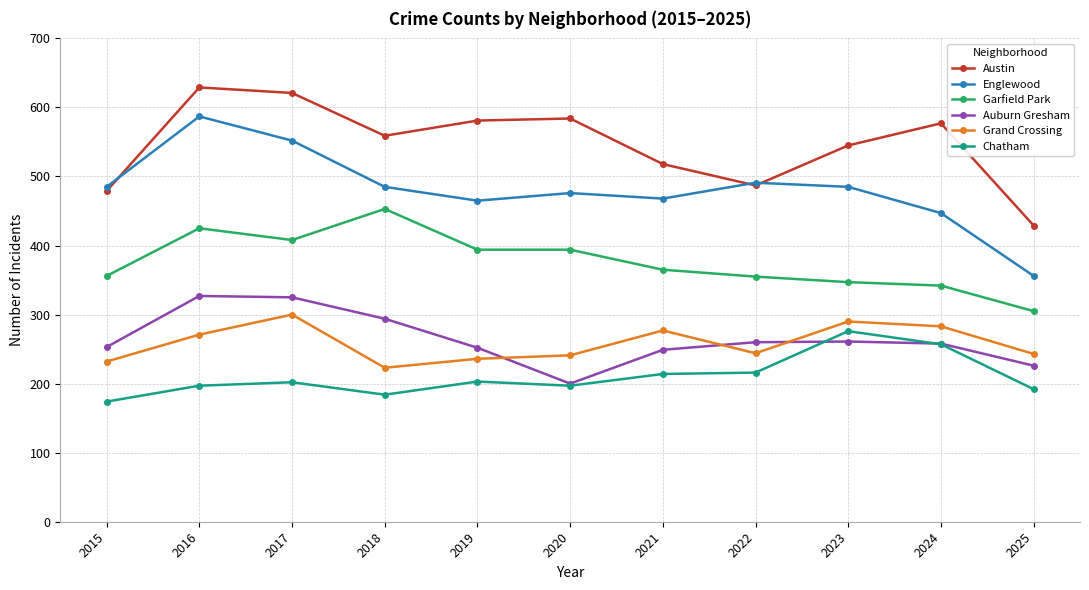

True or false: Garfield Park has a value of 168 at 2025.

False